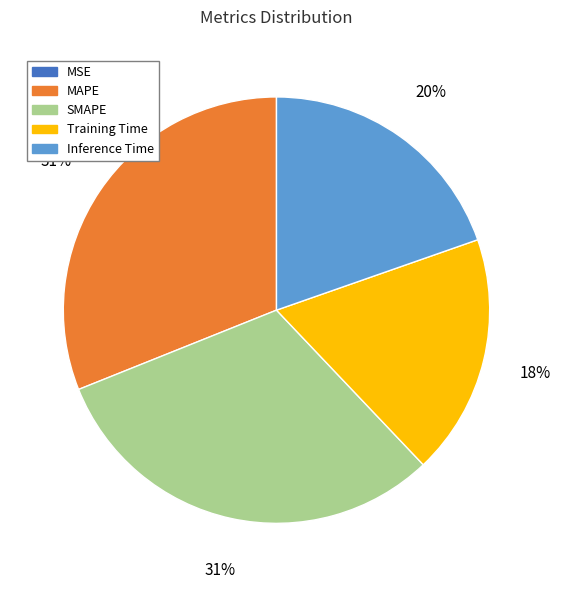

To the nearest percent, what is the difference between the largest and smallest slice percentages?

31%